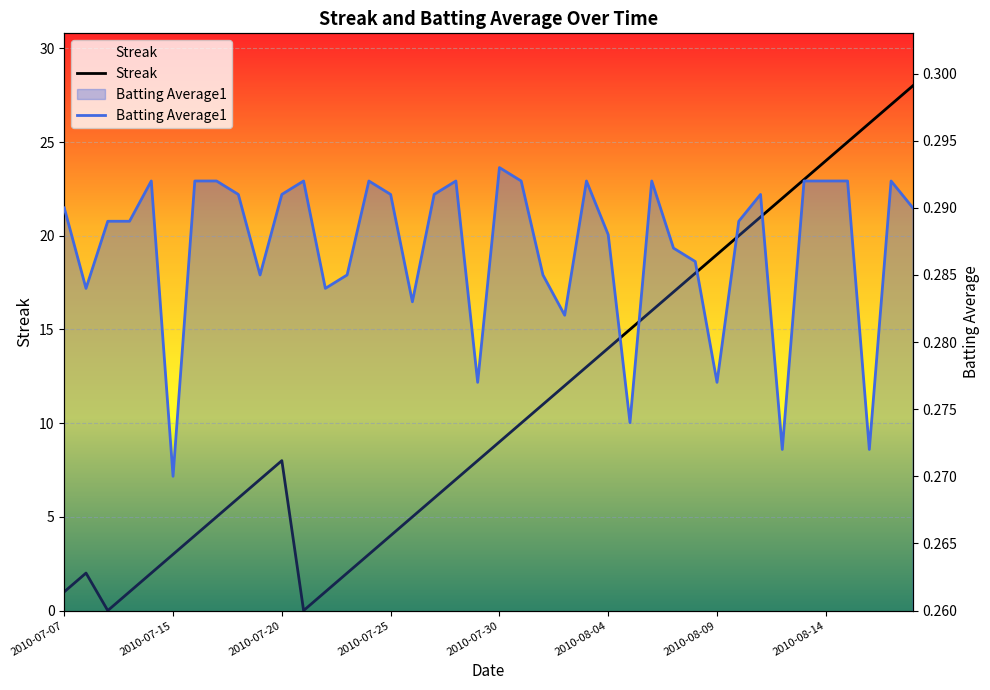

What is the difference between the maximum and second lowest values in the Streak series?

28.0